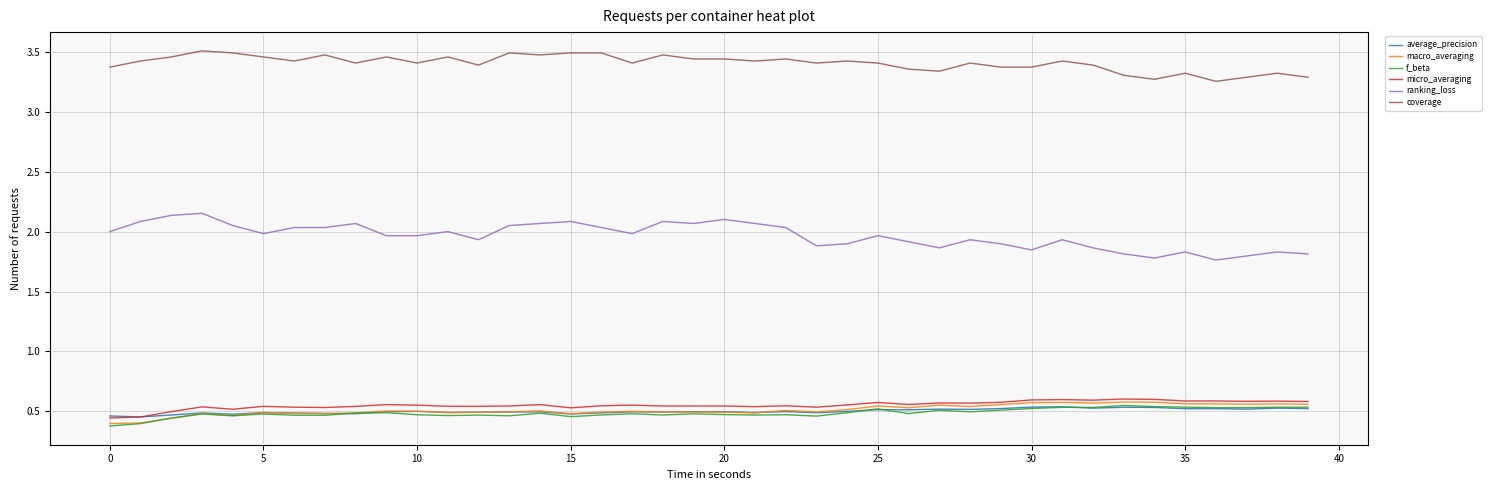

True or false: coverage and ranking_loss cross at least once.

False